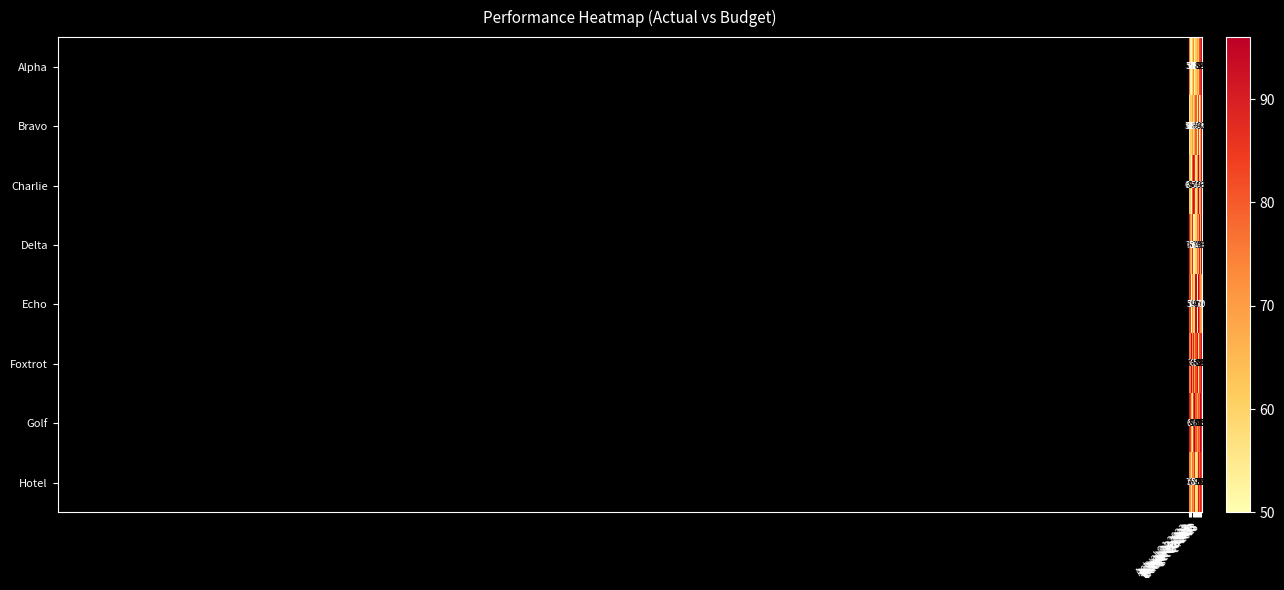

At how many categories does at least one series exceed 86?

11